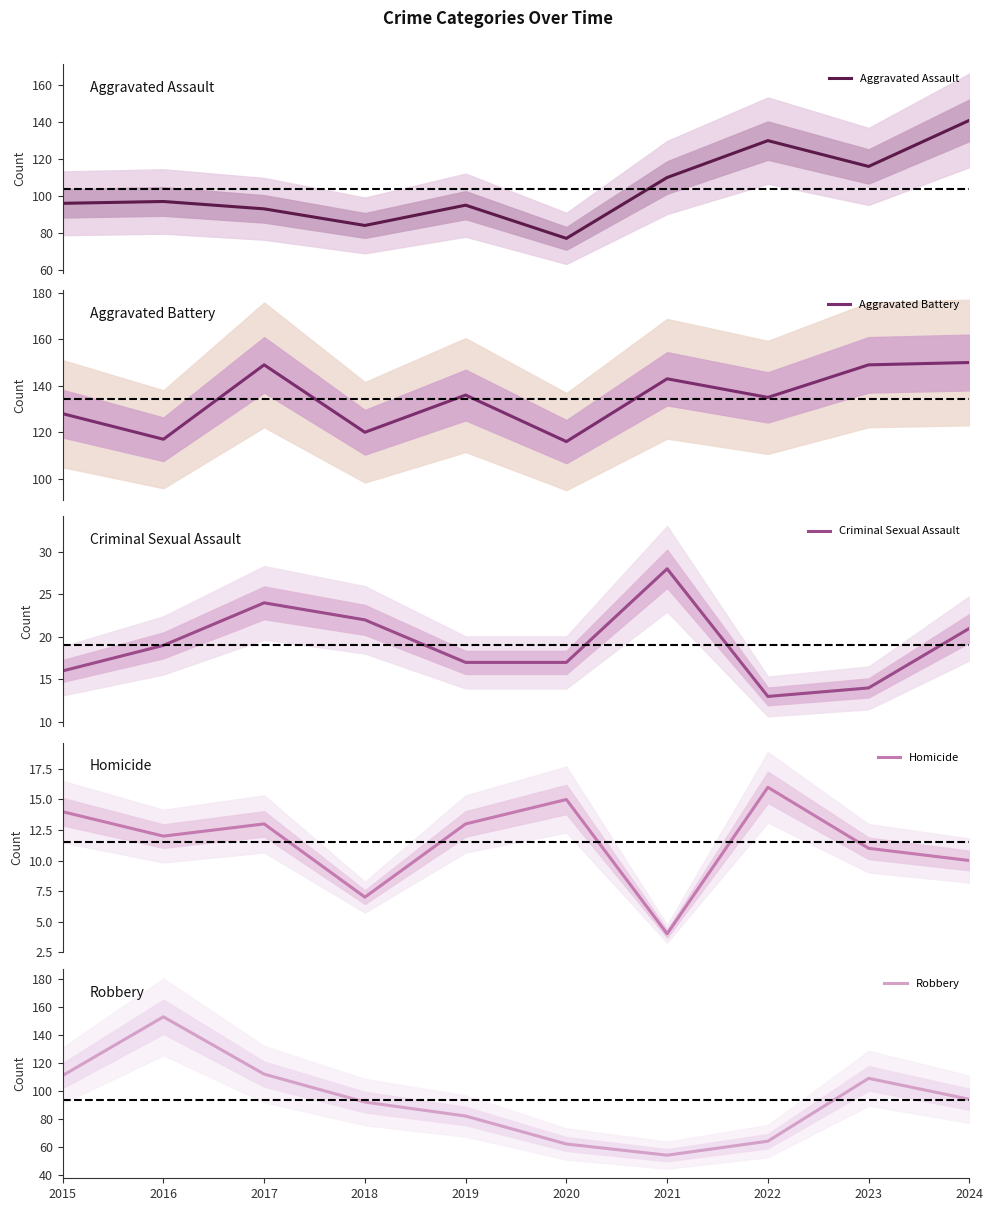

Reading left to right, transcribe all the data shown in this chart.

Aggravated Assault: 2015=96	2016=97	2017=93	2018=84	2019=95	2020=77	2021=110	2022=130	2023=116	2024=141
Aggravated Battery: 2015=128	2016=117	2017=149	2018=120	2019=136	2020=116	2021=143	2022=135	2023=149	2024=150
Criminal Sexual Assault: 2015=16	2016=19	2017=24	2018=22	2019=17	2020=17	2021=28	2022=13	2023=14	2024=21
Homicide: 2015=14	2016=12	2017=13	2018=7	2019=13	2020=15	2021=4	2022=16	2023=11	2024=10
Robbery: 2015=111	2016=153	2017=112	2018=92	2019=82	2020=62	2021=54	2022=64	2023=109	2024=94